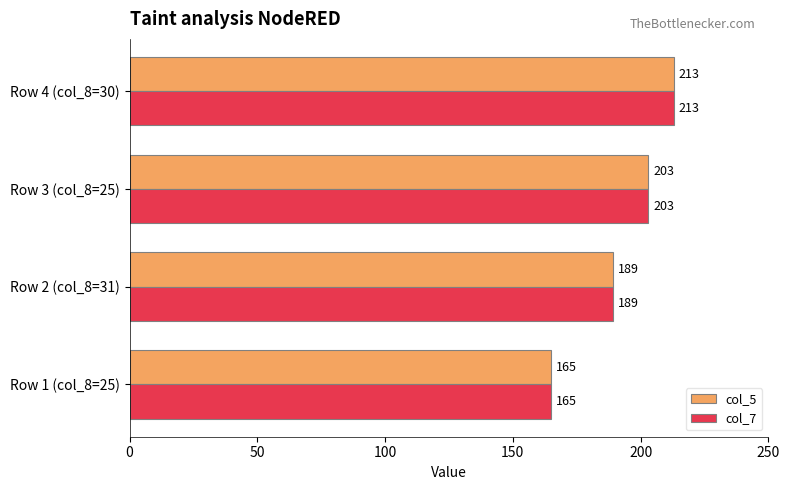

True or false: col_7 has a value of 203 at Row 3 (col_8=25).

True